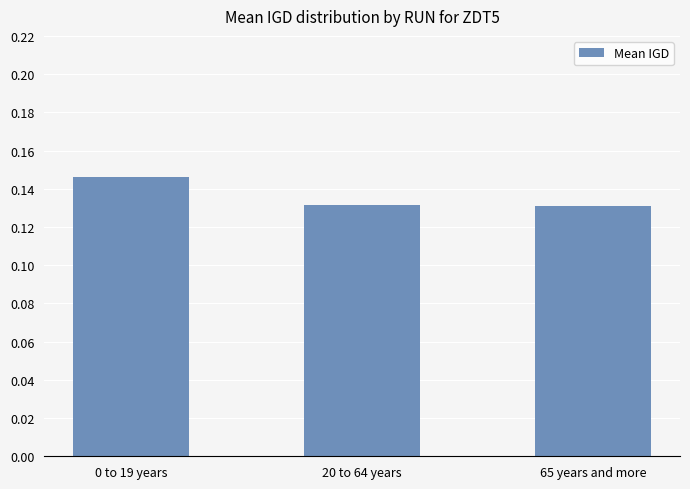

Which category has the highest value across all series?

0 to 19 years